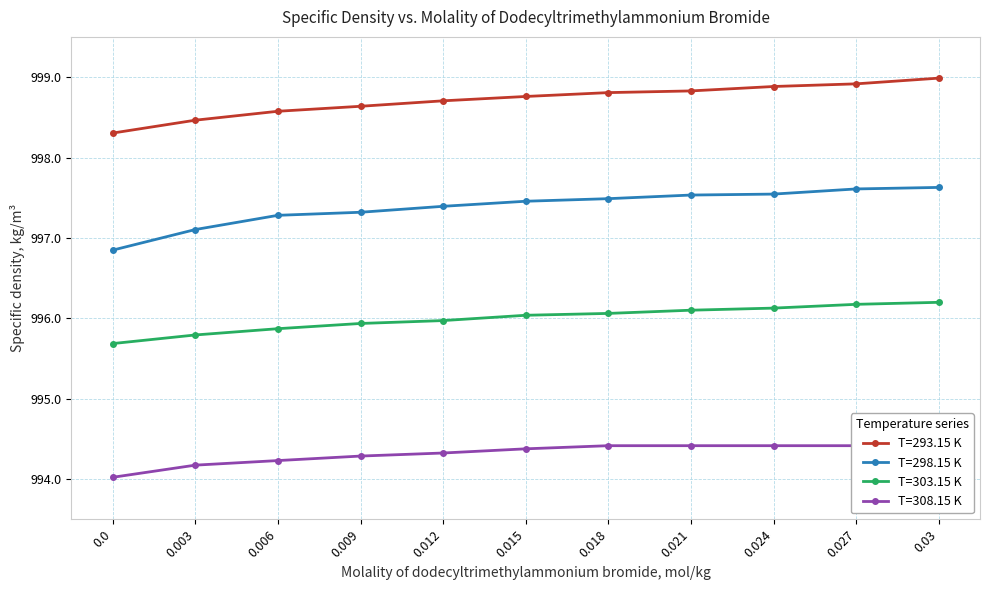

What is the total value across all series at 0.003?

3985.5